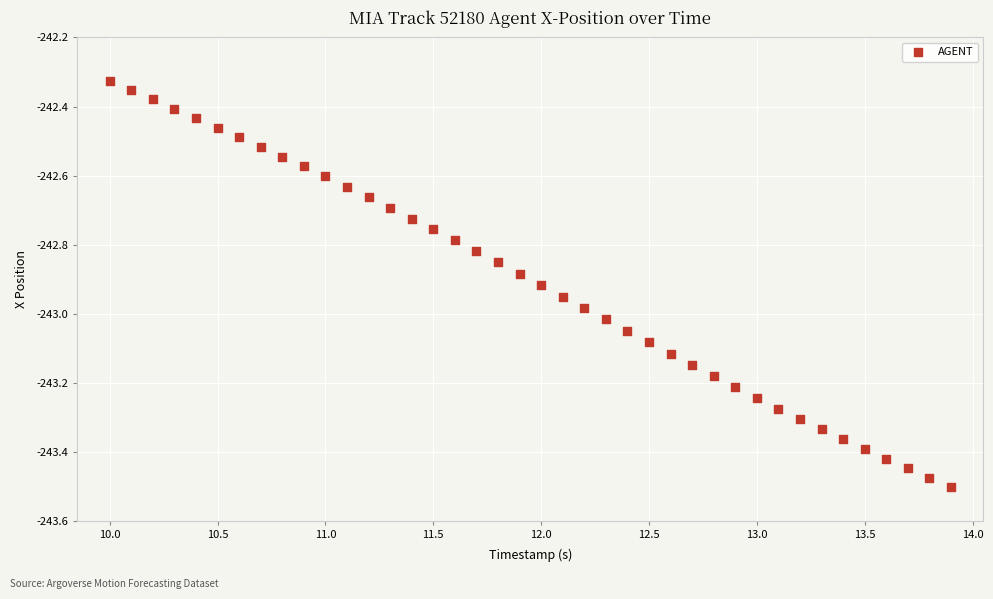

What is the range of X values (max minus min)?

3.9